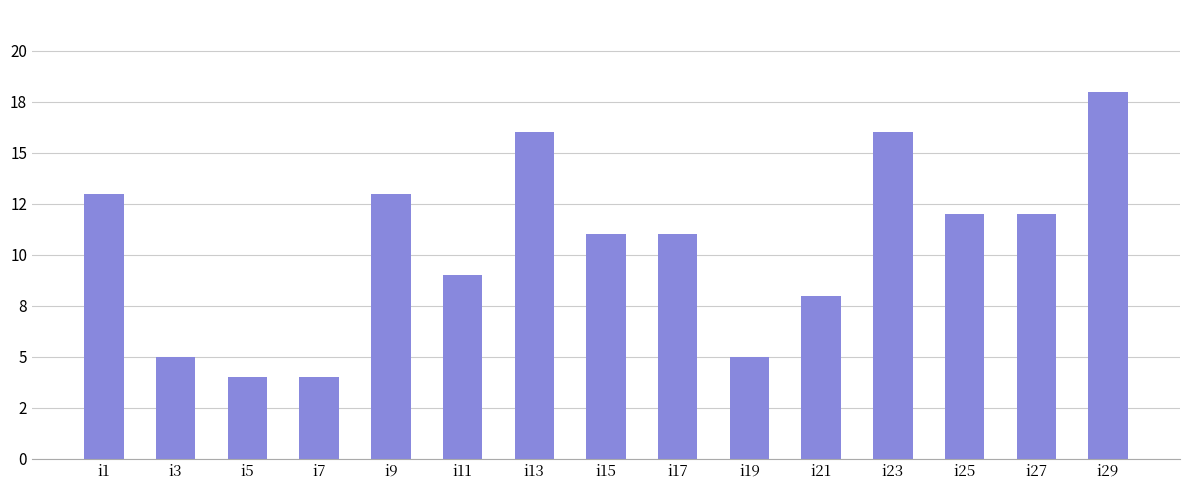

Does the chart contain any negative values?

No